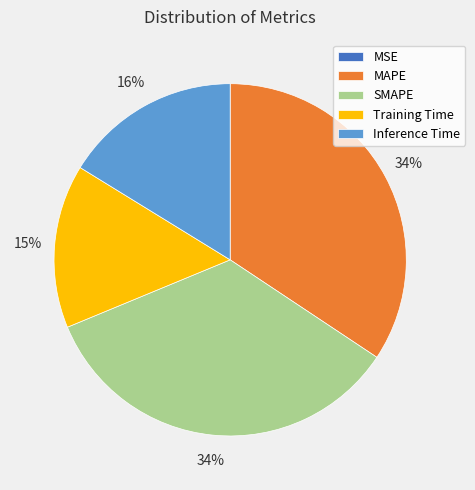

To the nearest percent, what percentage of the pie is Inference Time?

16%